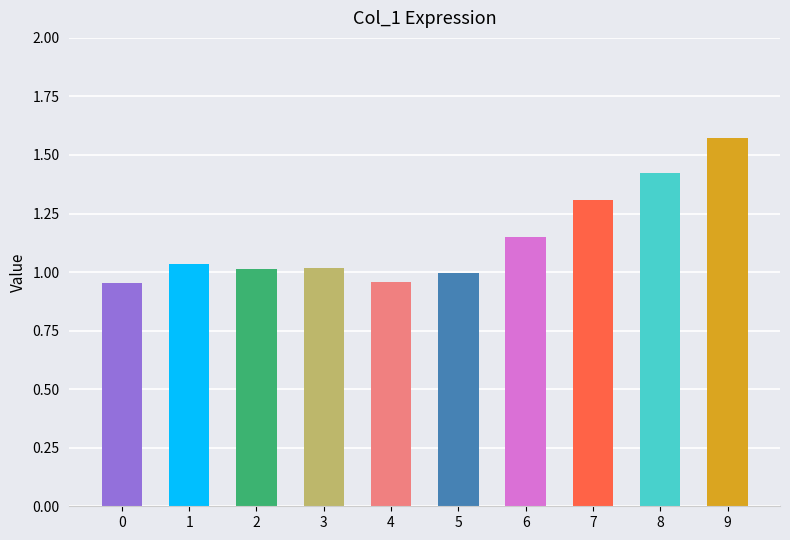

What is the difference between the maximum and second lowest values?

0.6